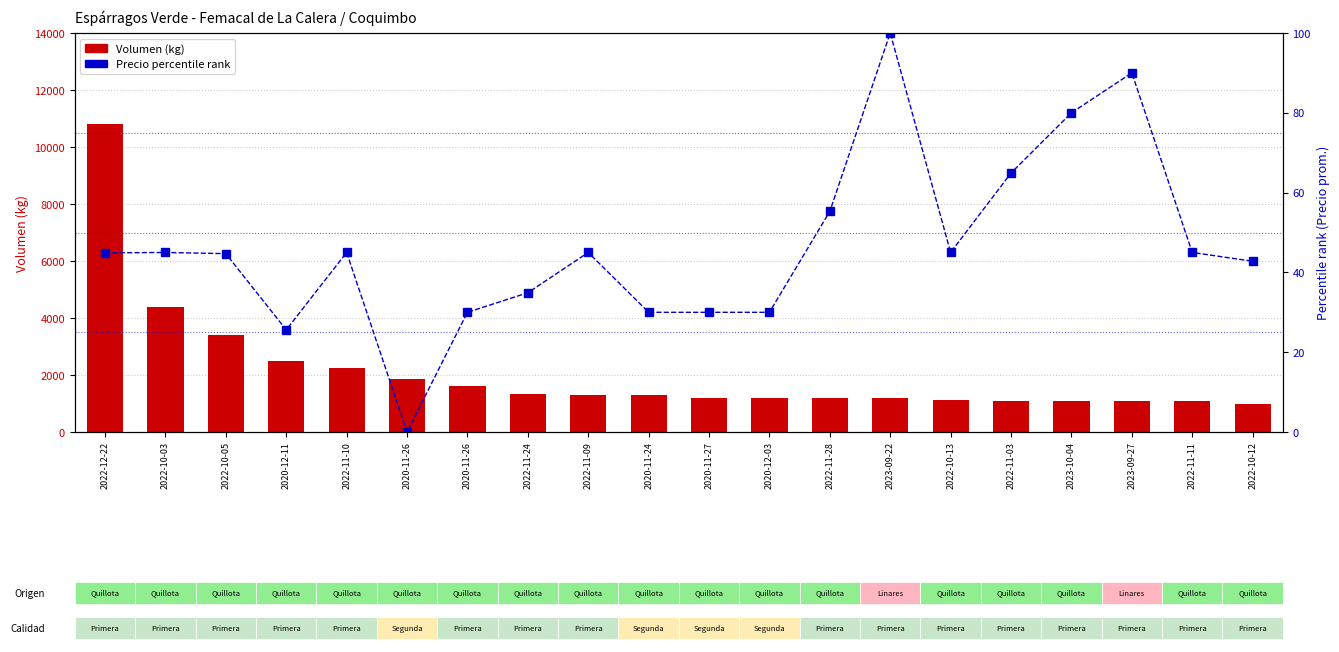

What are all the series names shown in the legend?

Volumen (kg), Precio percentile rank